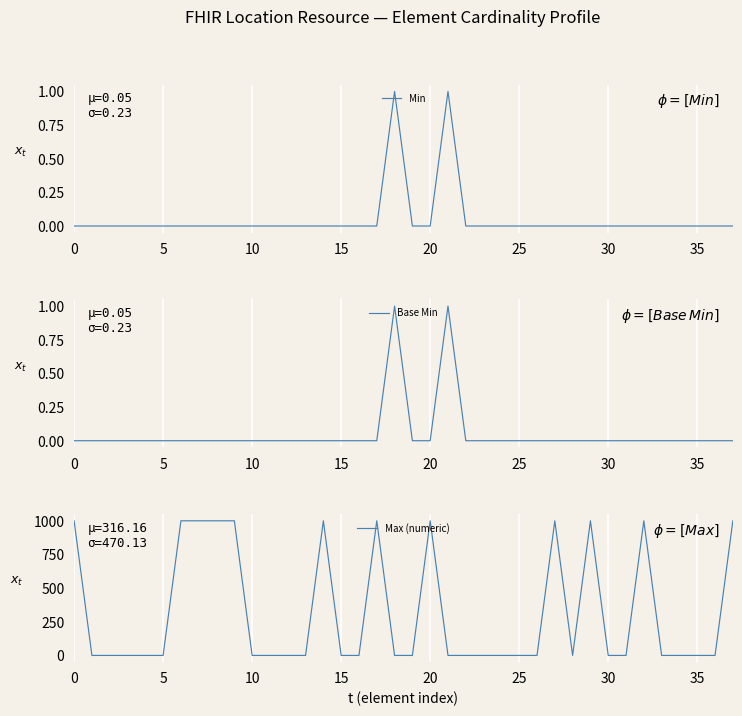

True or false: Min and Max (numeric) cross at least once.

False